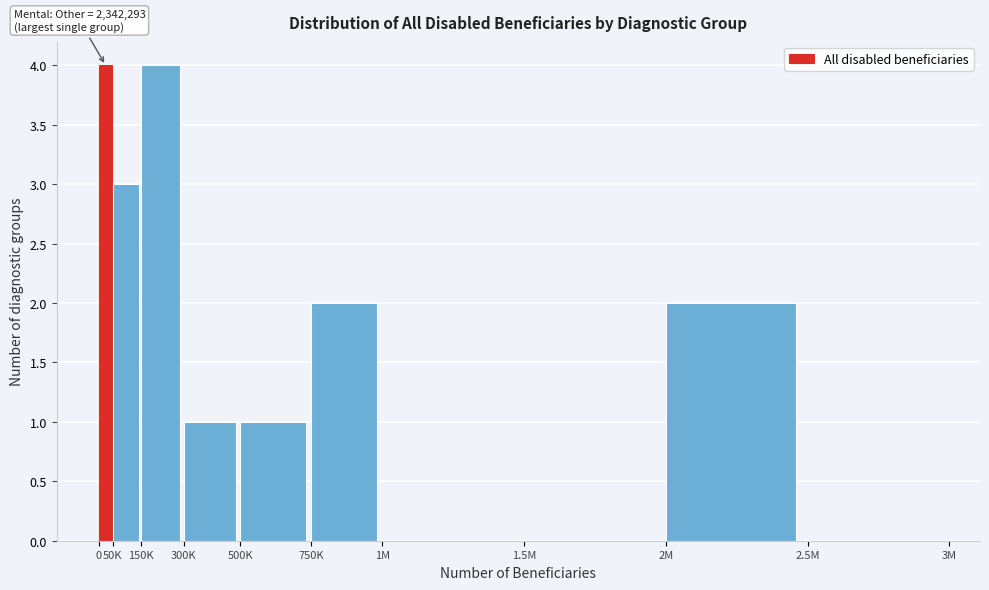

Reading left to right, transcribe all the data shown in this chart.

0=4	50K=3	150K=4	300K=1	500K=1	750K=2	1M=0	1.5M=0	2M=2	2.5M=0